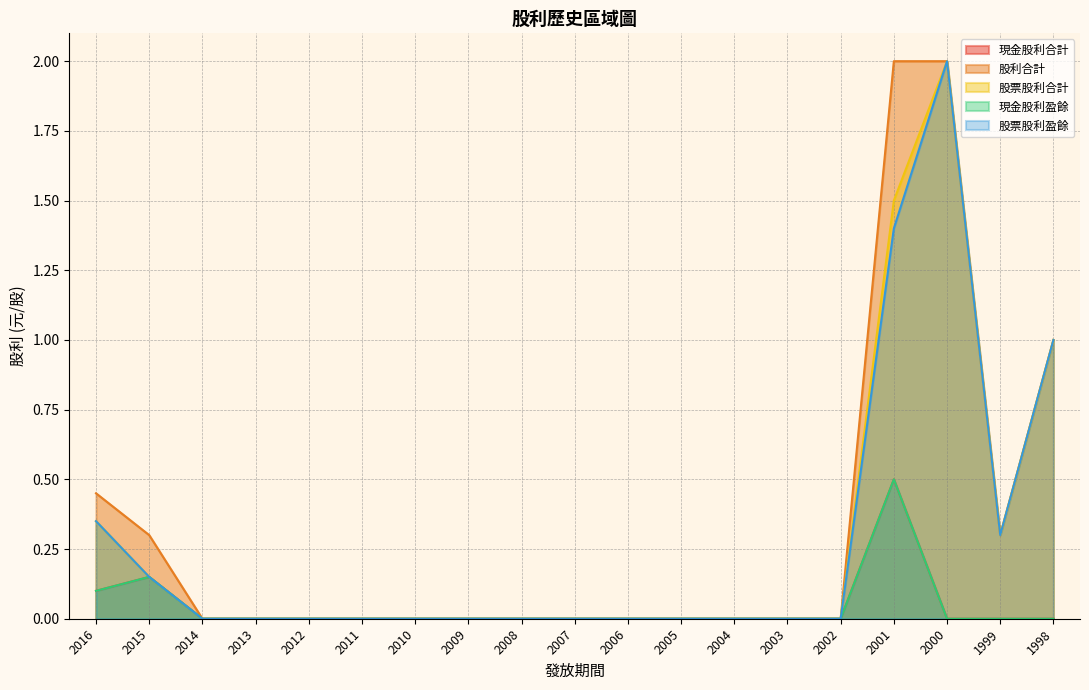

Rank the series at 1998 from highest to lowest value.

股利合計, 股票股利合計, 股票股利盈餘, 現金股利合計, 現金股利盈餘